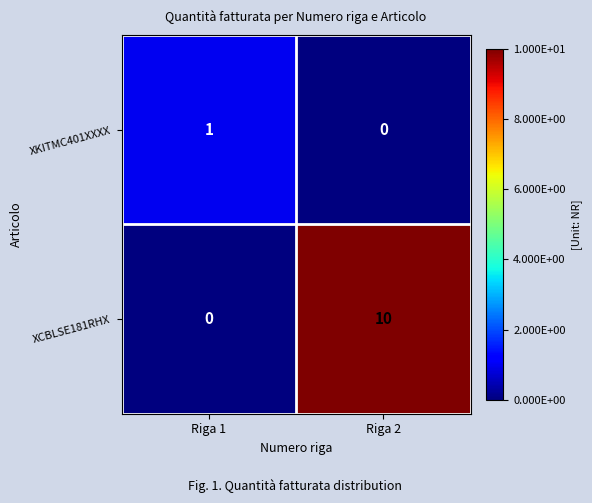

At which label is XCBLSE181RHX closest to 5?

Riga 1